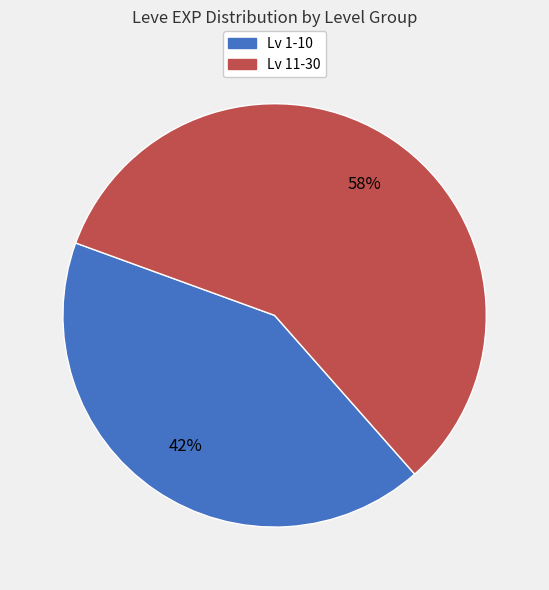

Does any single category account for the majority?

Yes